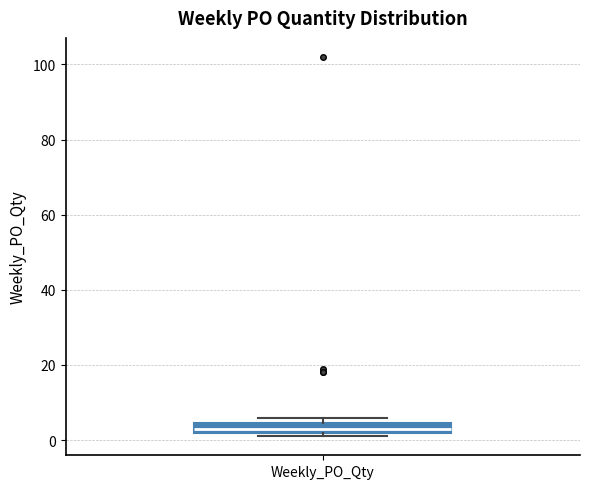

Where is the lower edge of the box for Weekly_PO_Qty on the y-axis? The values are not printed on the chart, so give them approximately, as read against the axis.

2